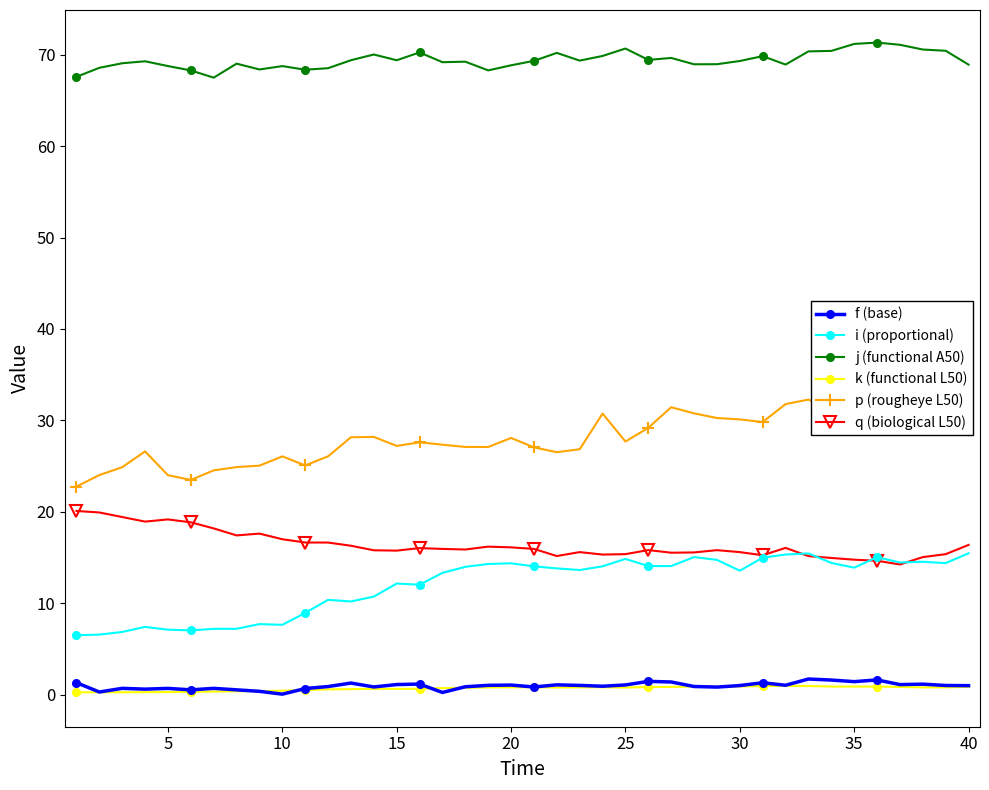

True or false: q (biological L50) and p (rougheye L50) intersect in this chart.

False